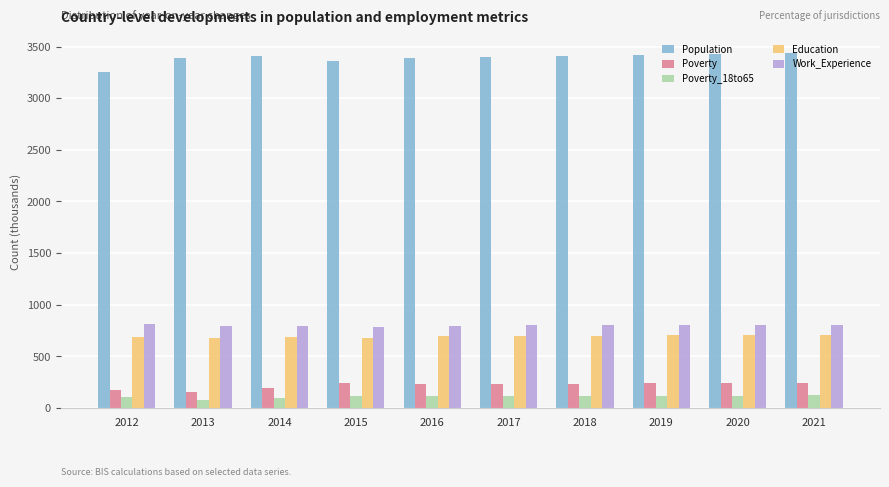

What is the total value across all series at 2019?

5278